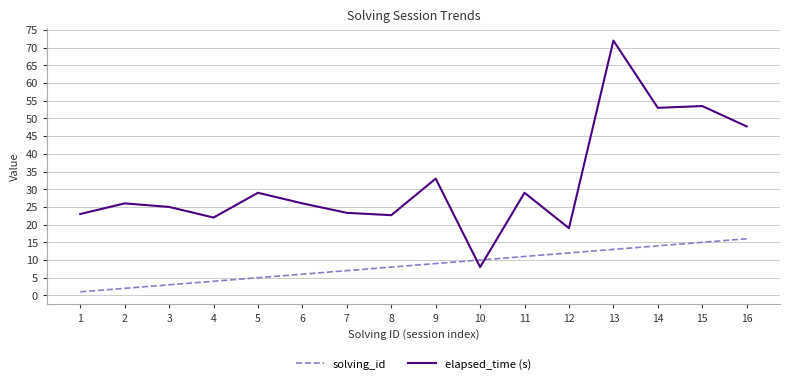

What is the sum of the solving_id values at 3 and 15?

18.0